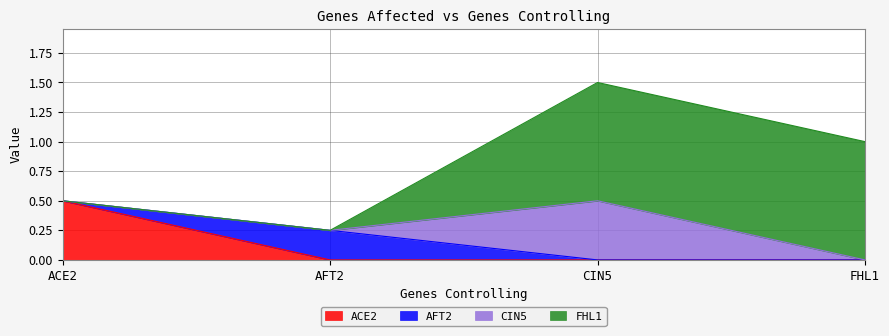

True or false: FHL1 and CIN5 cross at least once.

False